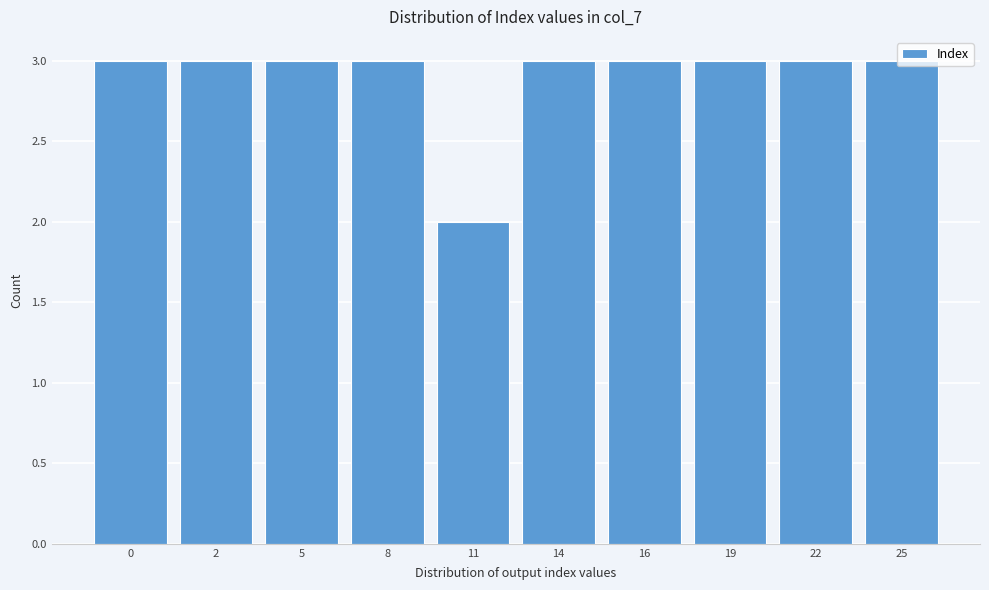

Which label corresponds to the smallest value in the chart?

11